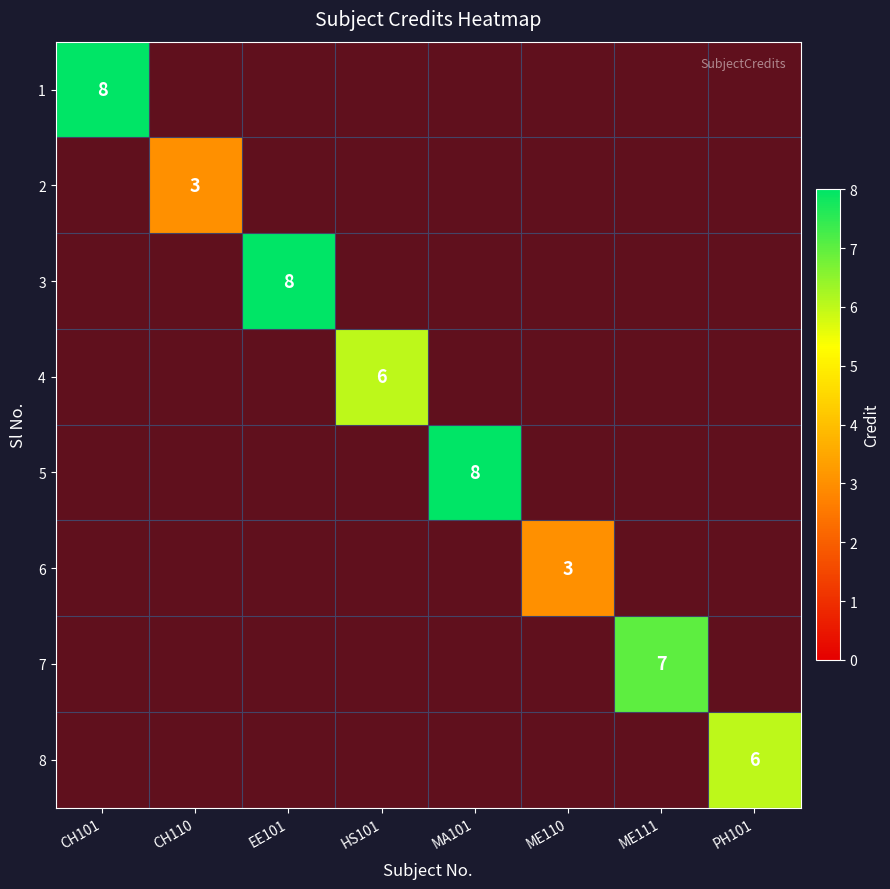

Count the number of data series in this chart.

8